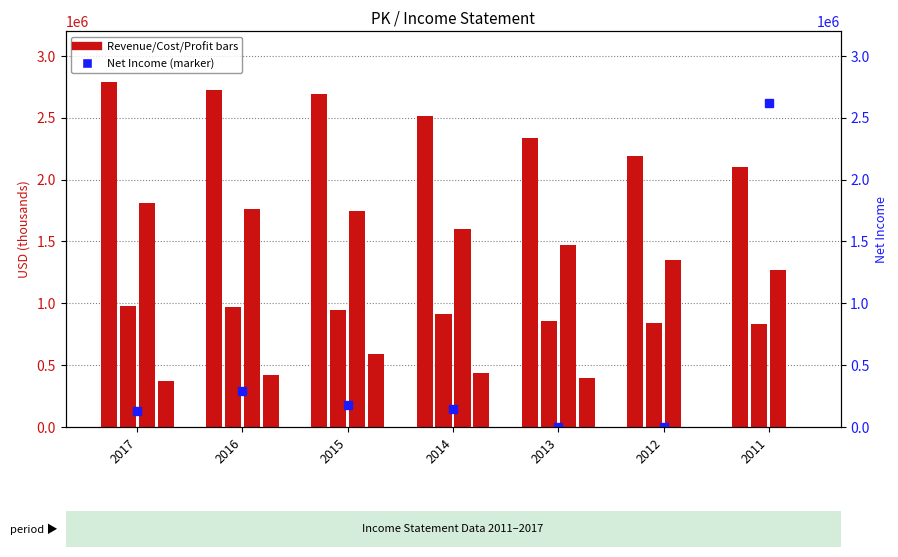

Reading right to left, transcribe all the data shown in this chart.

Total Revenue: 2011=2101000	2012=2190000	2013=2333000	2014=2513000	2015=2688000	2016=2727000	2017=2791000
Cost of Revenue: 2011=829000	2012=838000	2013=859000	2014=911000	2015=943000	2016=969000	2017=977000
Gross Profit: 2011=1272000	2012=1352000	2013=1474000	2014=1602000	2015=1745000	2016=1758000	2017=1814000
Operating Income: 2011=0	2012=0	2013=398000	2014=440000	2015=586000	2016=419000	2017=371000
Net Income (marker): 2011=2617000	2012=0	2013=0	2014=144000	2015=176000	2016=292000	2017=133000